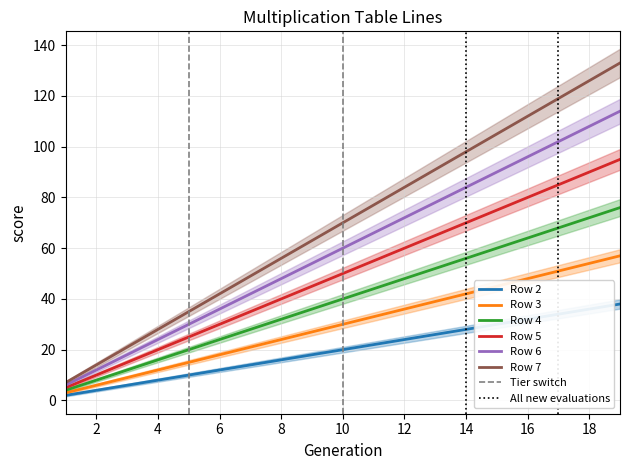

At which category is the sum across all series the highest?

18